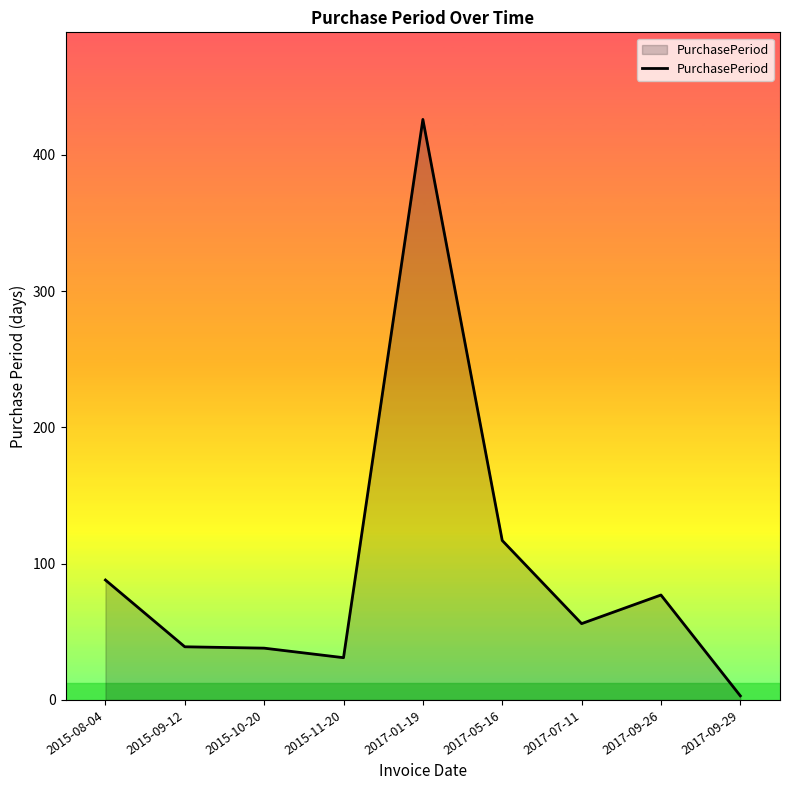

What is the difference between the maximum and minimum values?

423